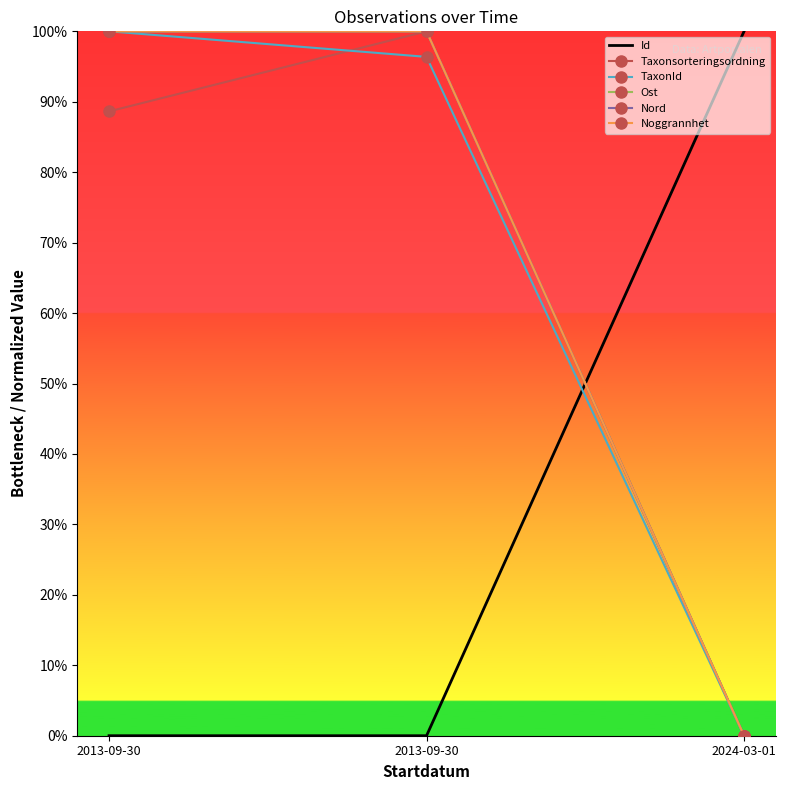

At which category is the sum across all series the highest?

2013-09-30